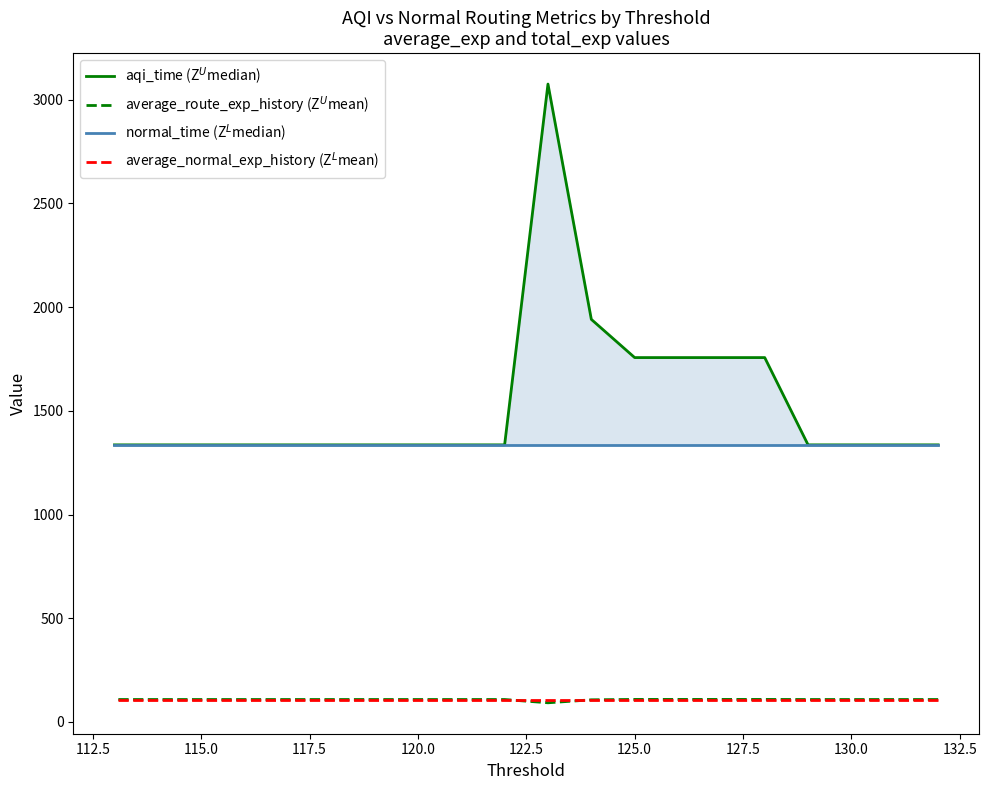

What position from the right is 115.0?

3